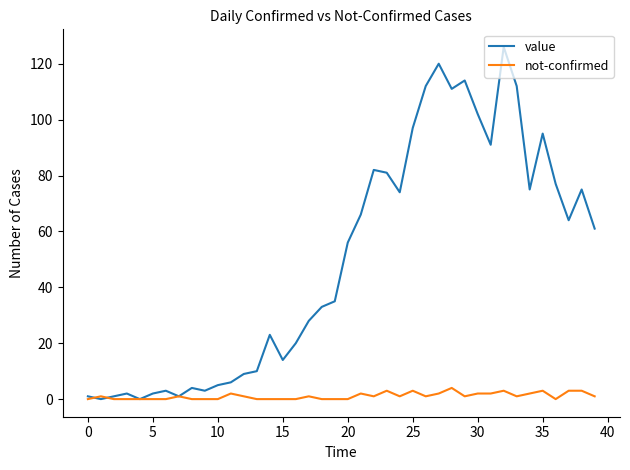

Rank the series by their average value, from lowest to highest.

not-confirmed, value